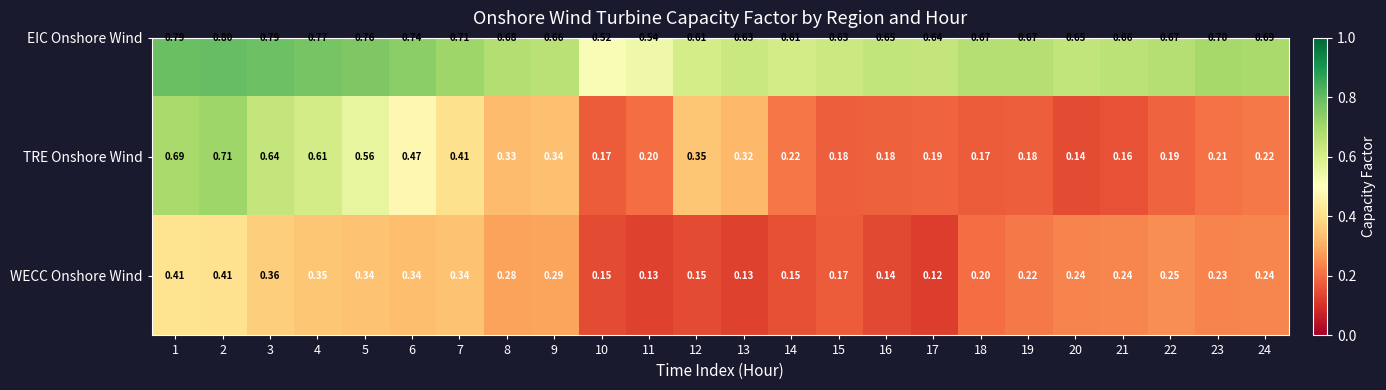

Which series has the largest total across all categories?

EIC Onshore Wind